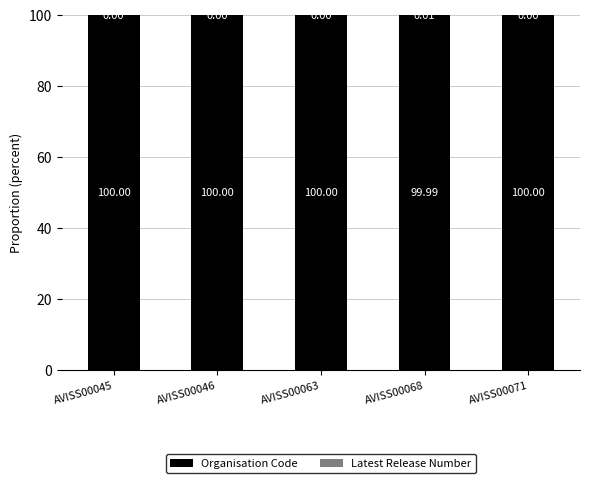

What is the total value across all series at AVISS00045?

100.0